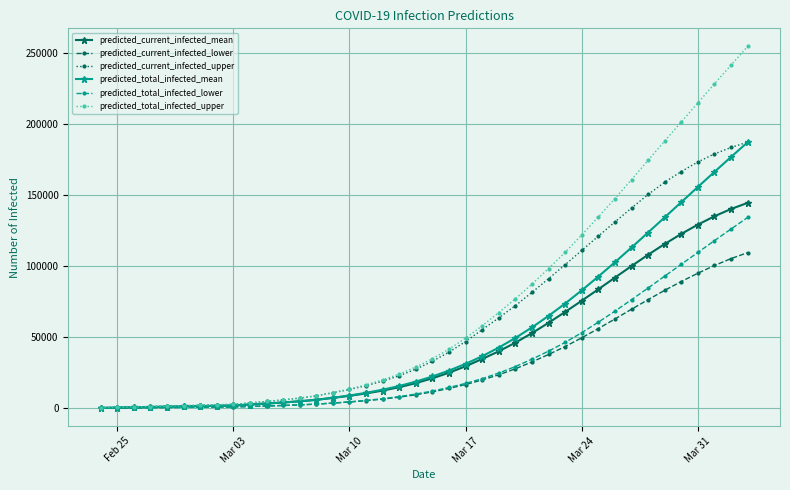

What is the greatest value displayed?

254821